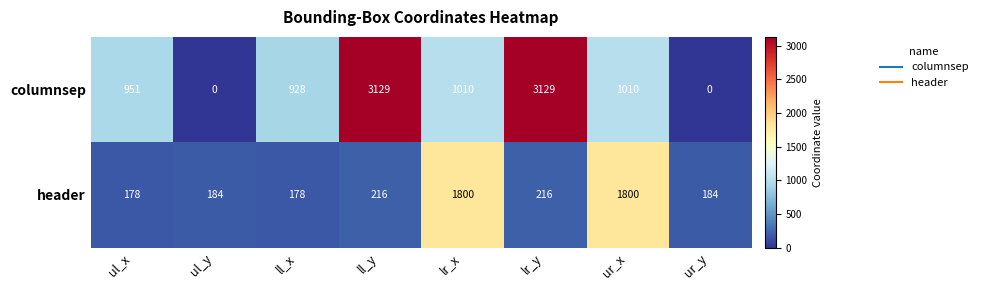

List the series in order of their peak value, highest first.

columnsep, header